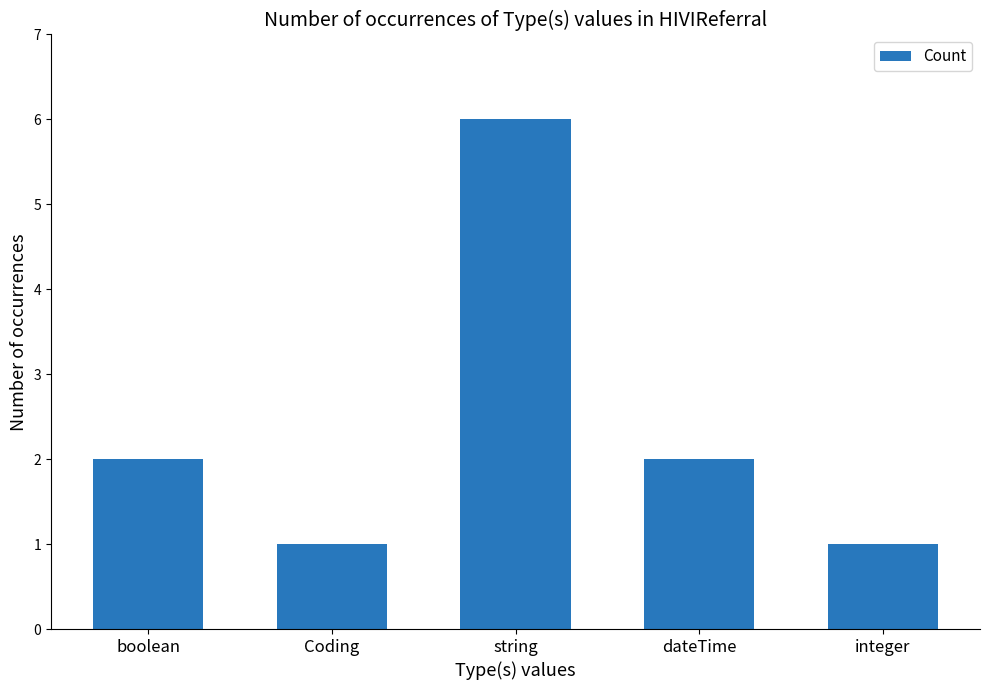

Reading left to right, what are all the values shown in this chart?

2	1	6	2	1